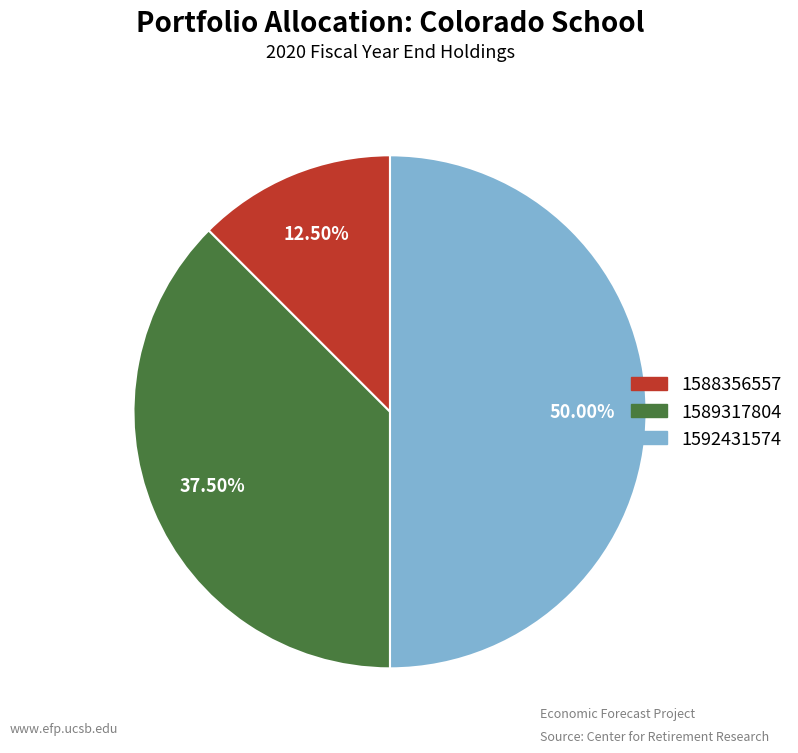

How many segments does this pie chart have?

3